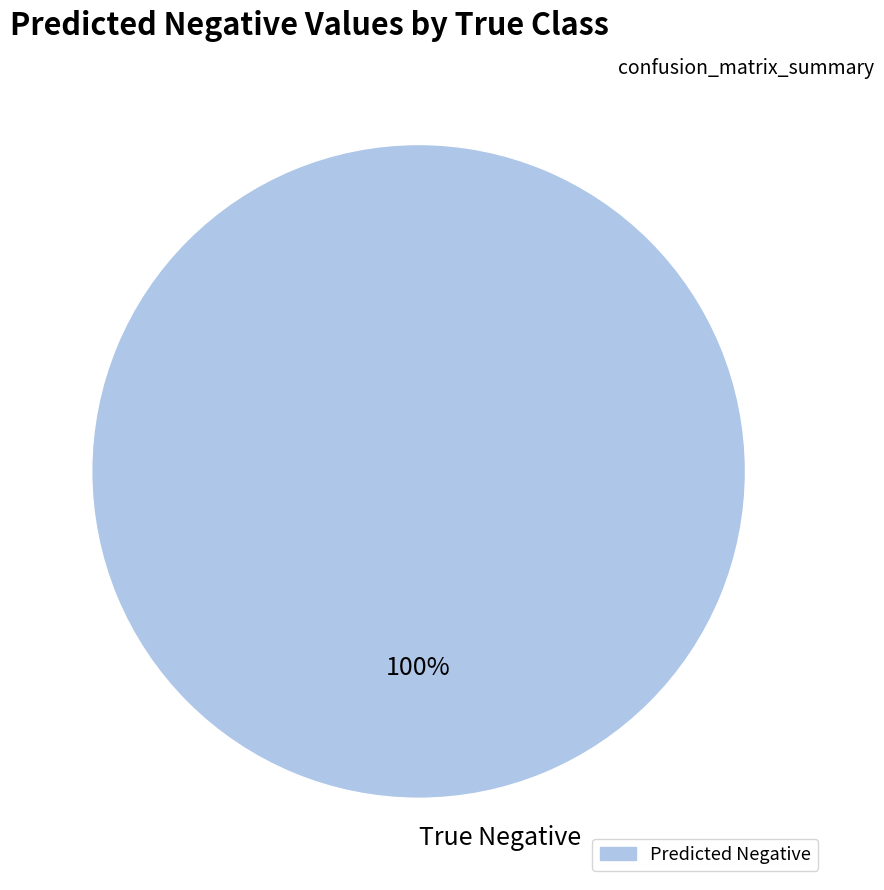

Count the number of slices in the pie.

1